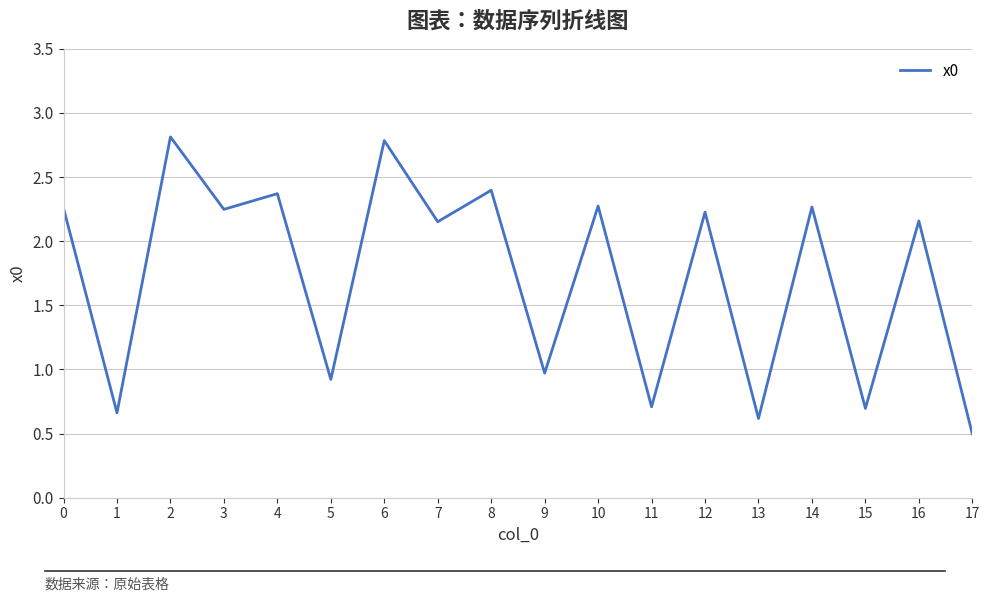

The value at 5 is 0.3. True or false?

False